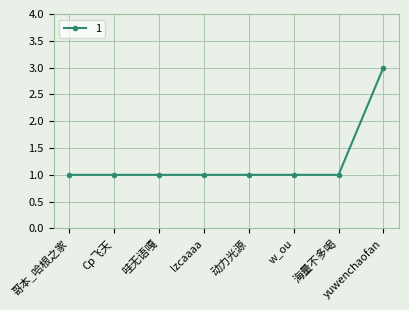

What is the sum of the values at 哥本_哈根之家 and yuwenchaofan?

4